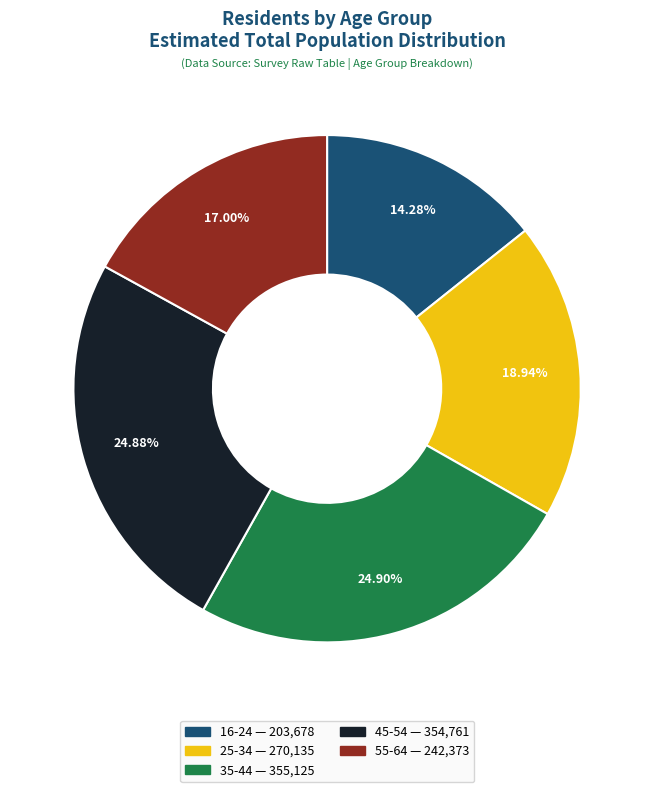

How many segments does this pie chart have?

5